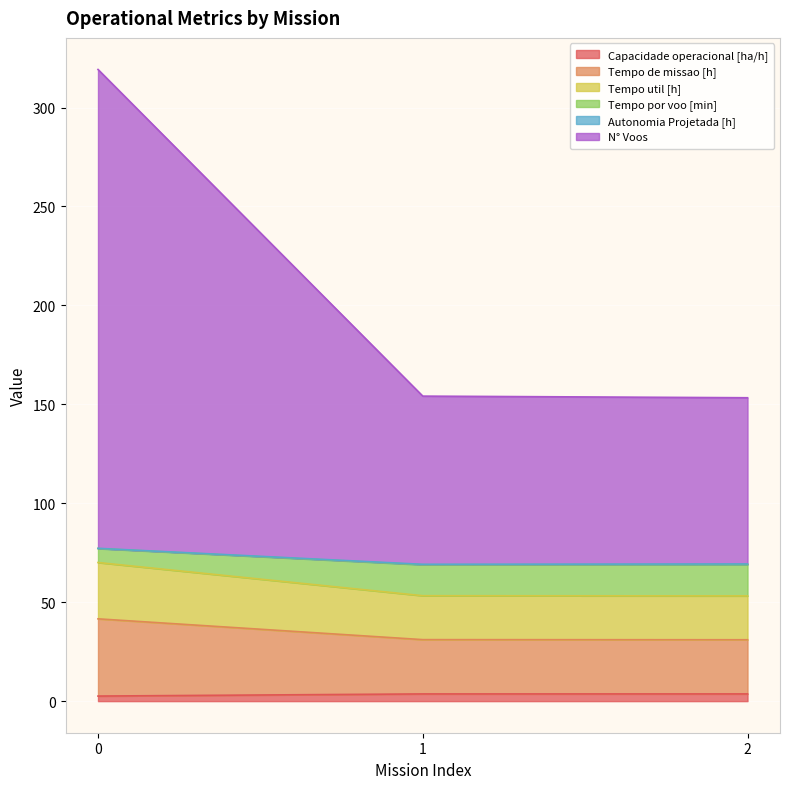

What is the minimum value shown in the chart?

2.6